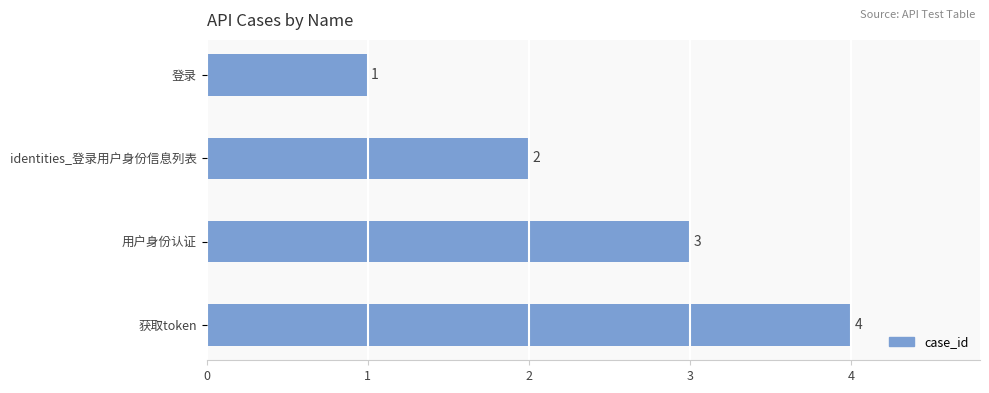

Read the value at 获取token.

4